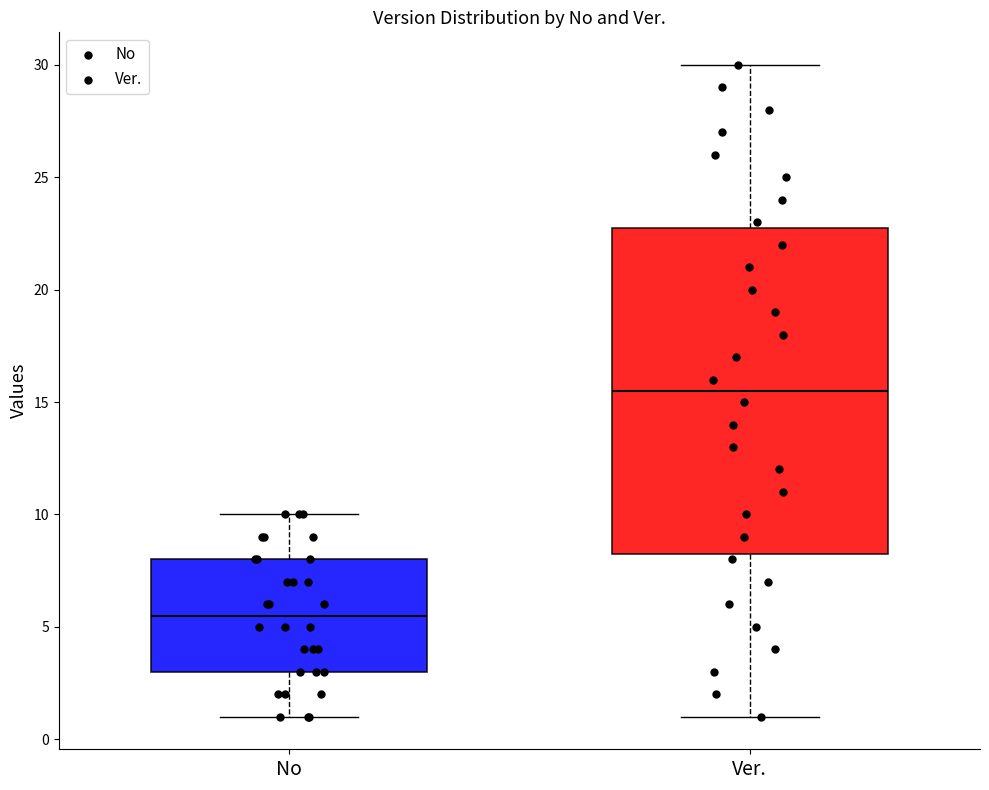

Where is the lower edge of the box for Ver. on the y-axis? The values are not printed on the chart, so give them approximately, as read against the axis.

8.5